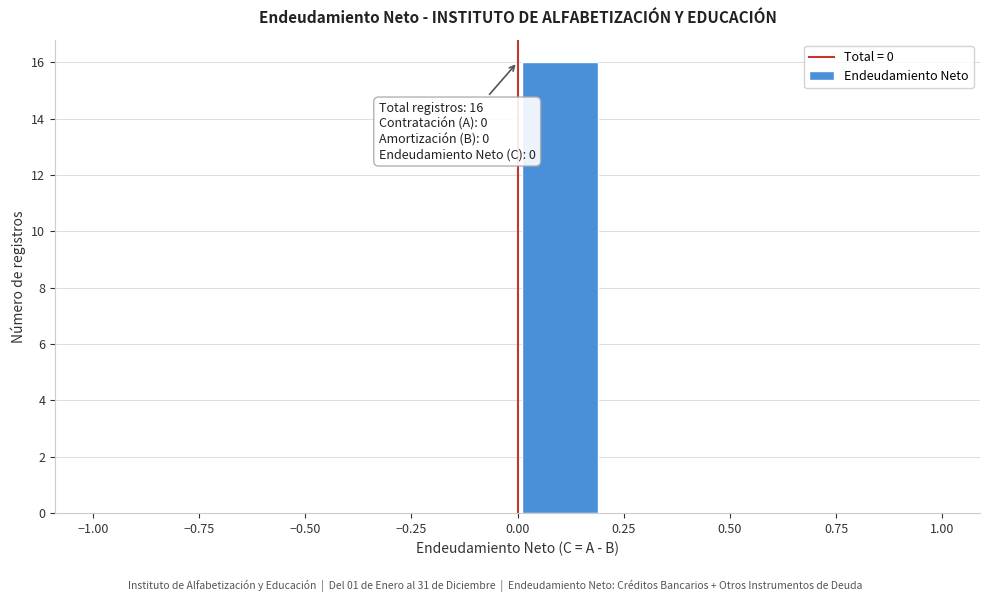

Over which range of the x-axis is the bar tallest?

0.0 to 0.2